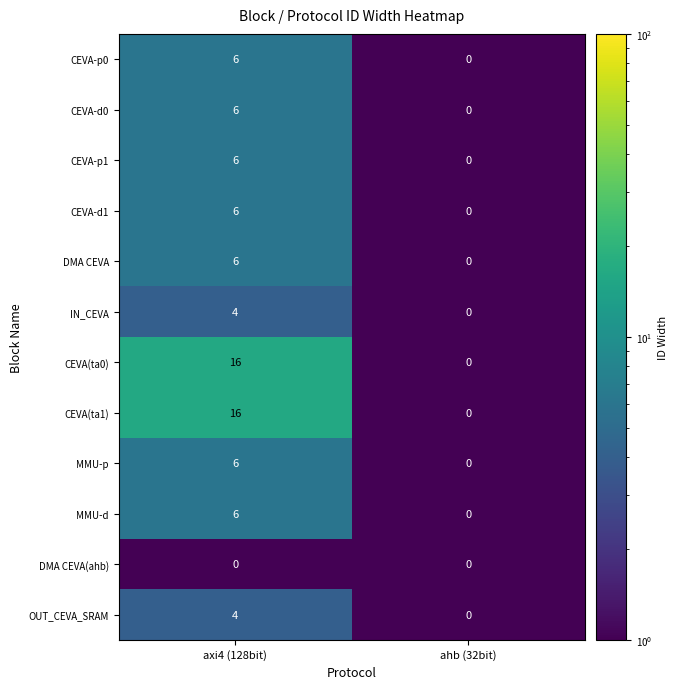

What is the difference between the MMU-d values at ahb (32bit) and axi4 (128bit)?

6